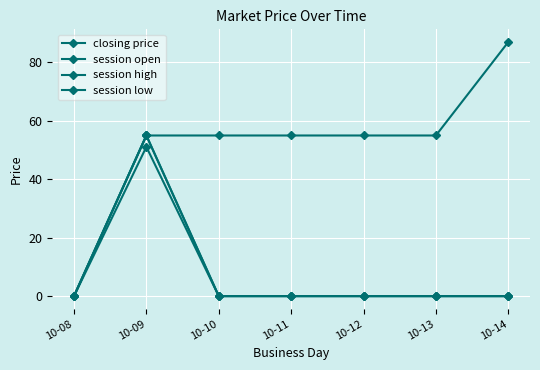

True or false: session high and closing price intersect in this chart.

False